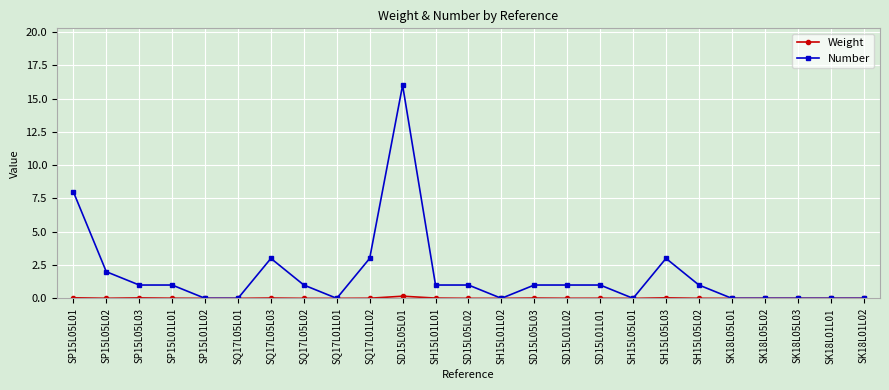

What is the label of the 1st point from the left?

SP15L05L01